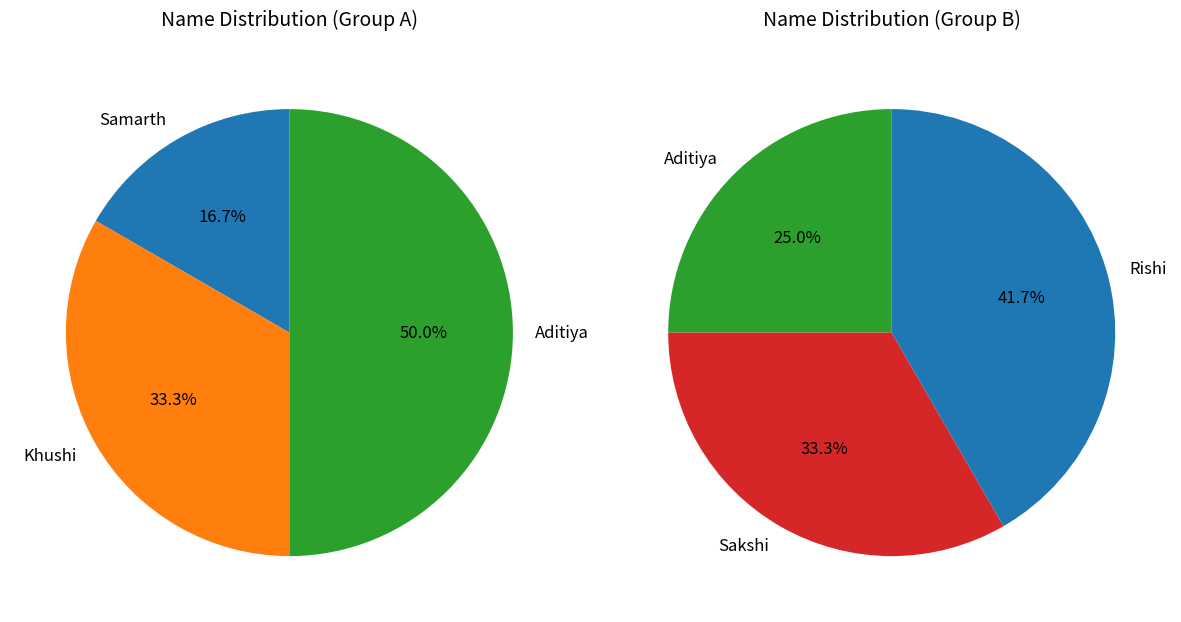

Count the number of slices in the pie.

5